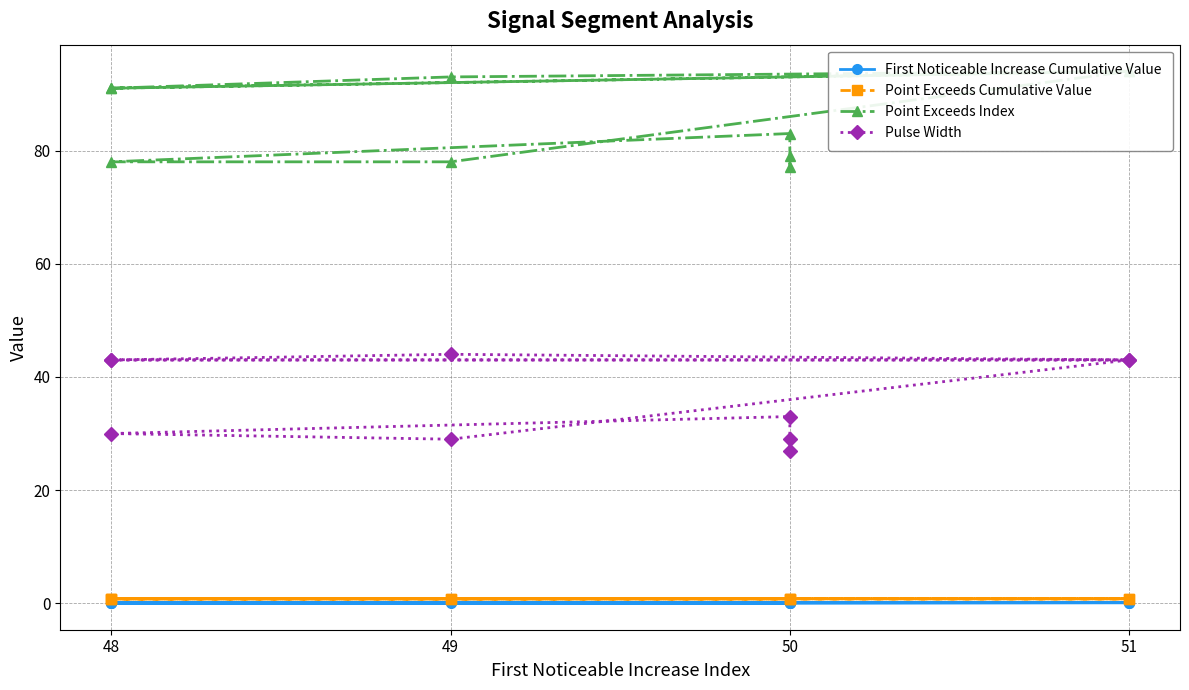

What are all the series names shown in the legend?

First Noticeable Increase Cumulative Value, Point Exceeds Cumulative Value, Point Exceeds Index, Pulse Width